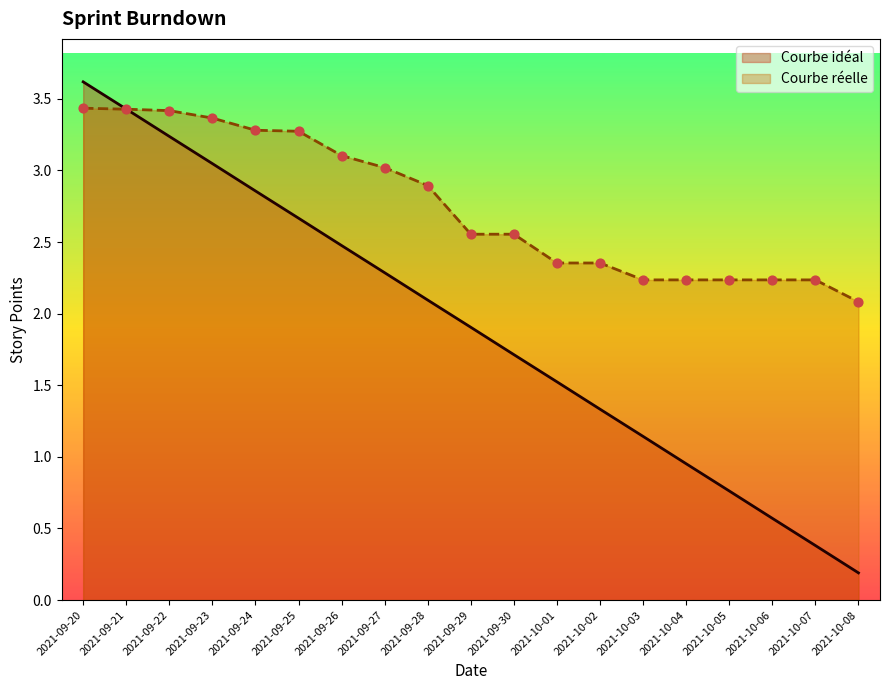

Which series contains the highest Y value?

Courbe idéal